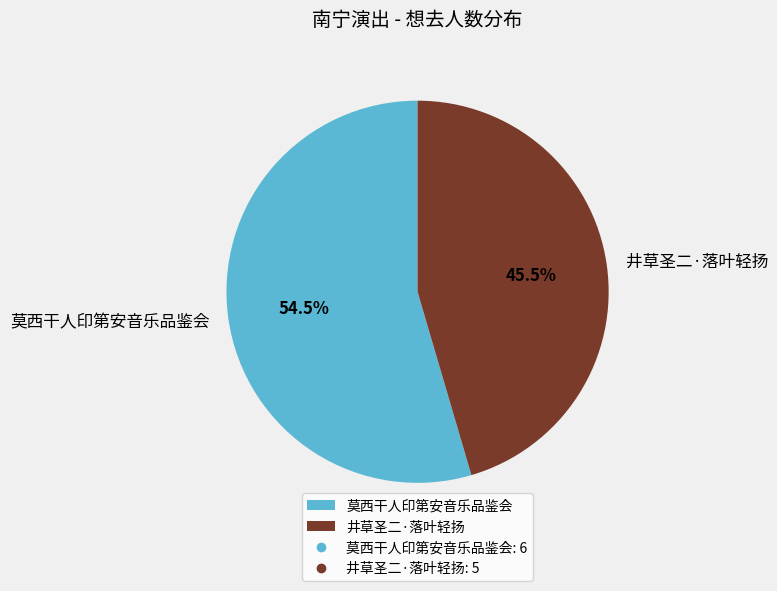

Rank the categories by value from highest to lowest.

莫西干人印第安音乐品鉴会, 井草圣二·落叶轻扬